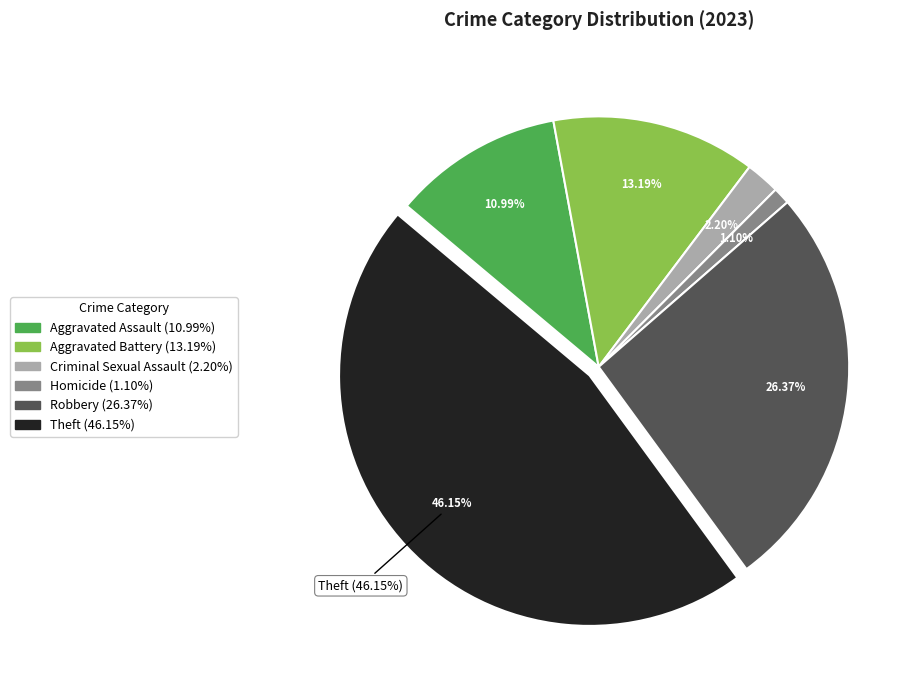

Count the number of slices in the pie.

7